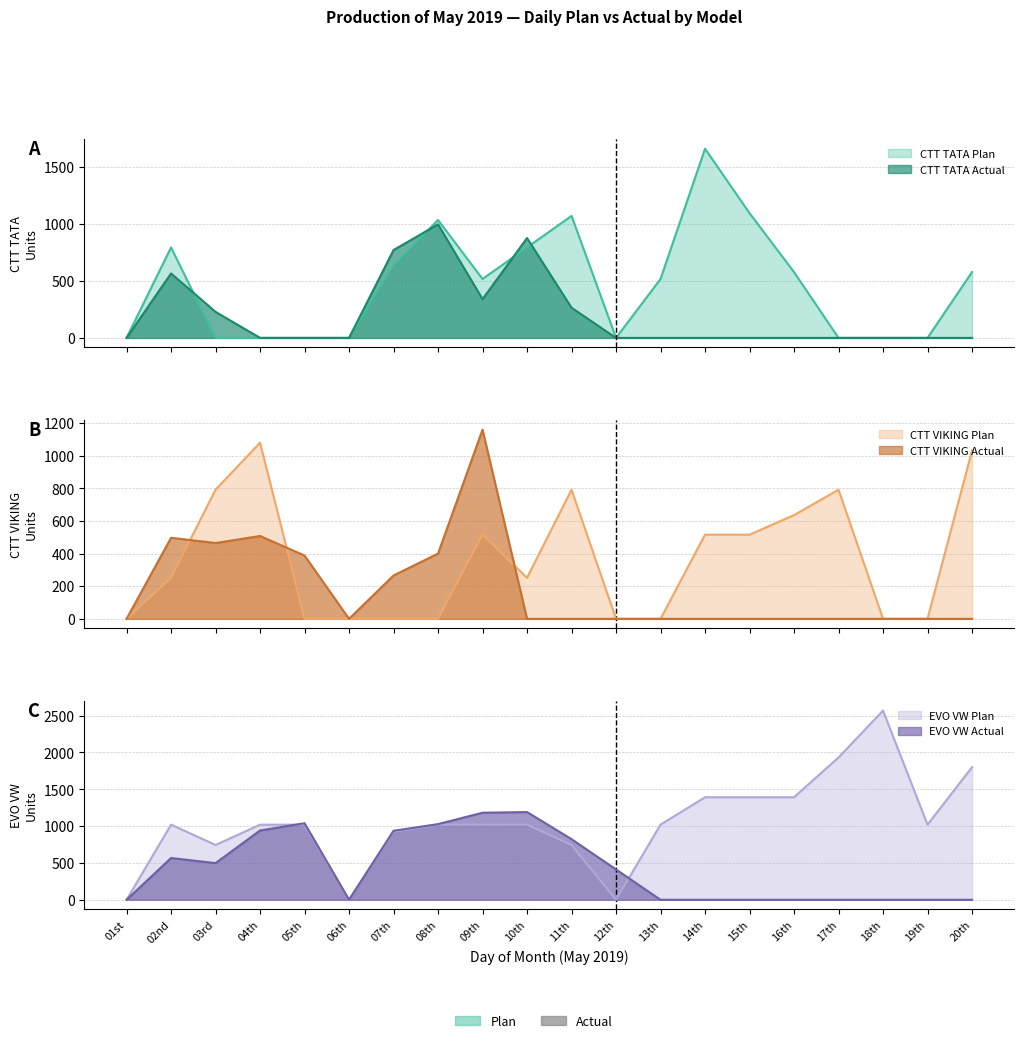

Where is CTT VIKING Actual nearest to the value 580?

04th